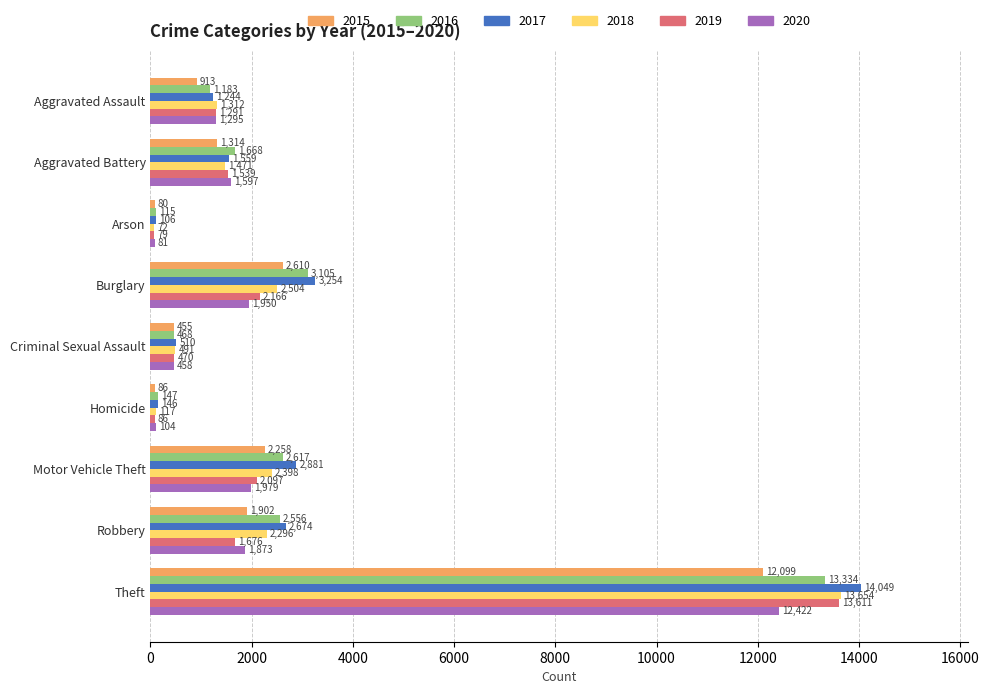

How many categories are shown in the chart?

9